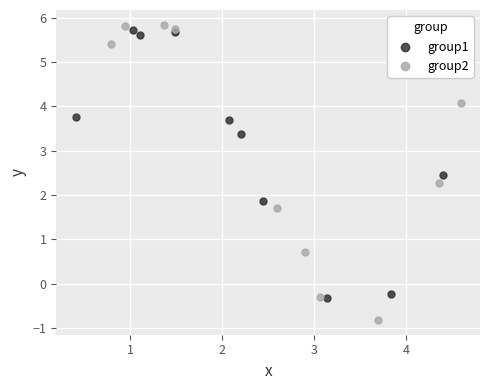

Which series has the widest spread of Y values?

group2